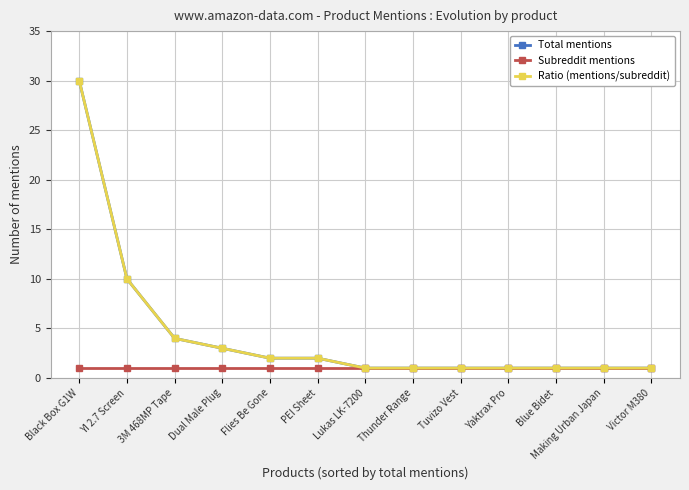

Is this an area chart (filled region under the line)?

No